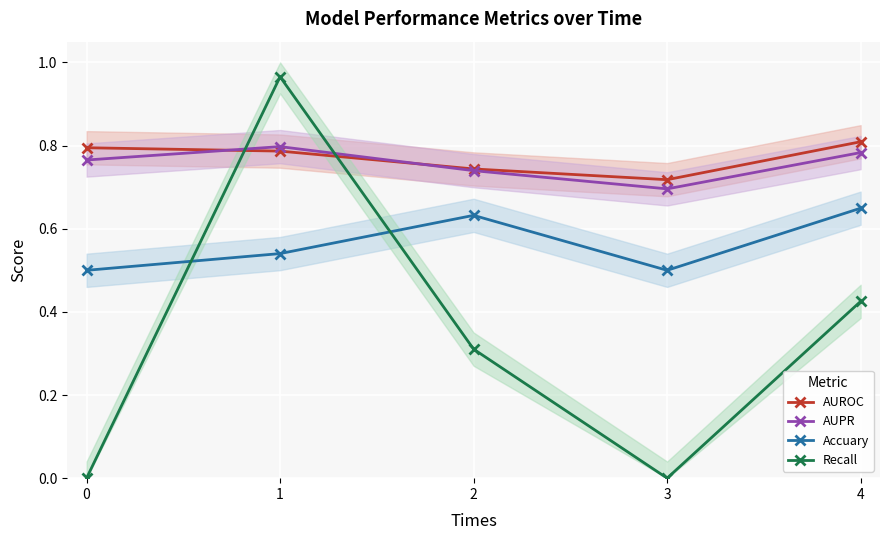

Which series has the largest range (max minus min)?

Recall